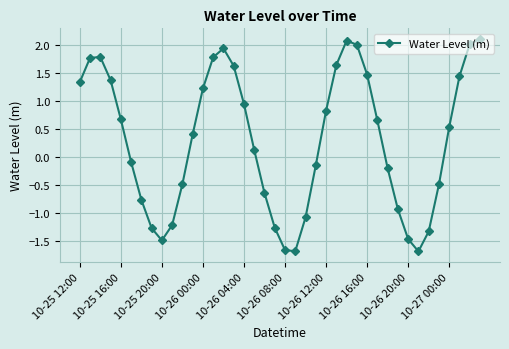

What is the smallest value displayed?

-1.7